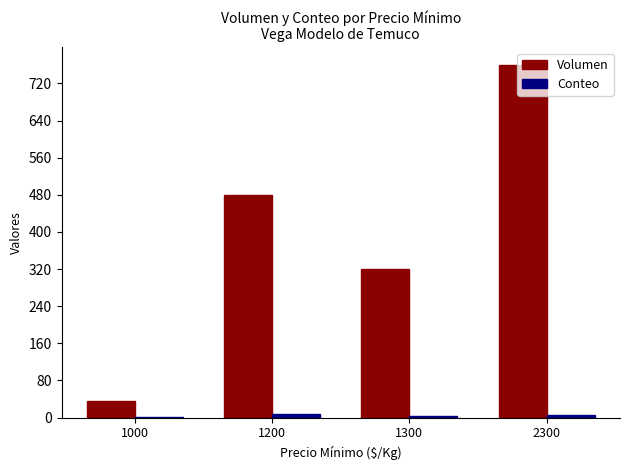

Which series has the largest total across all categories?

Volumen